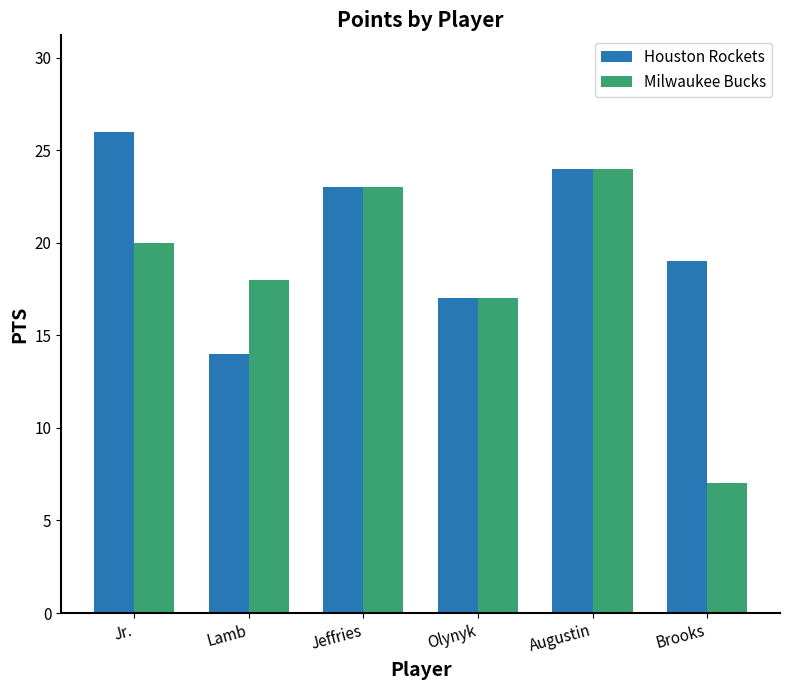

True or false: Milwaukee Bucks has a value of 24 at Augustin.

True